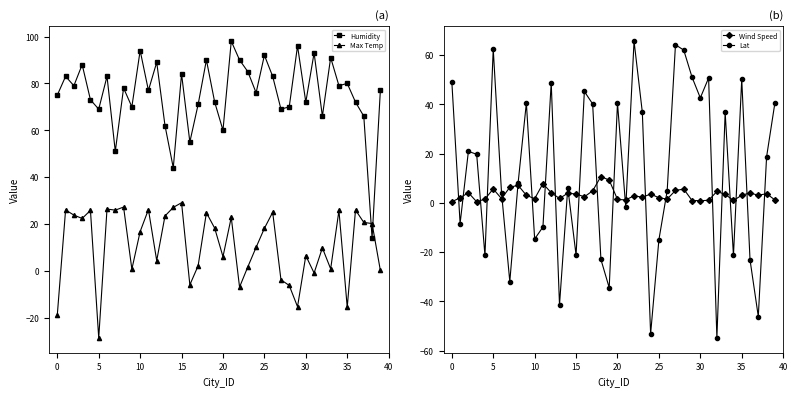

True or false: Wind Speed and Humidity cross at least once.

False